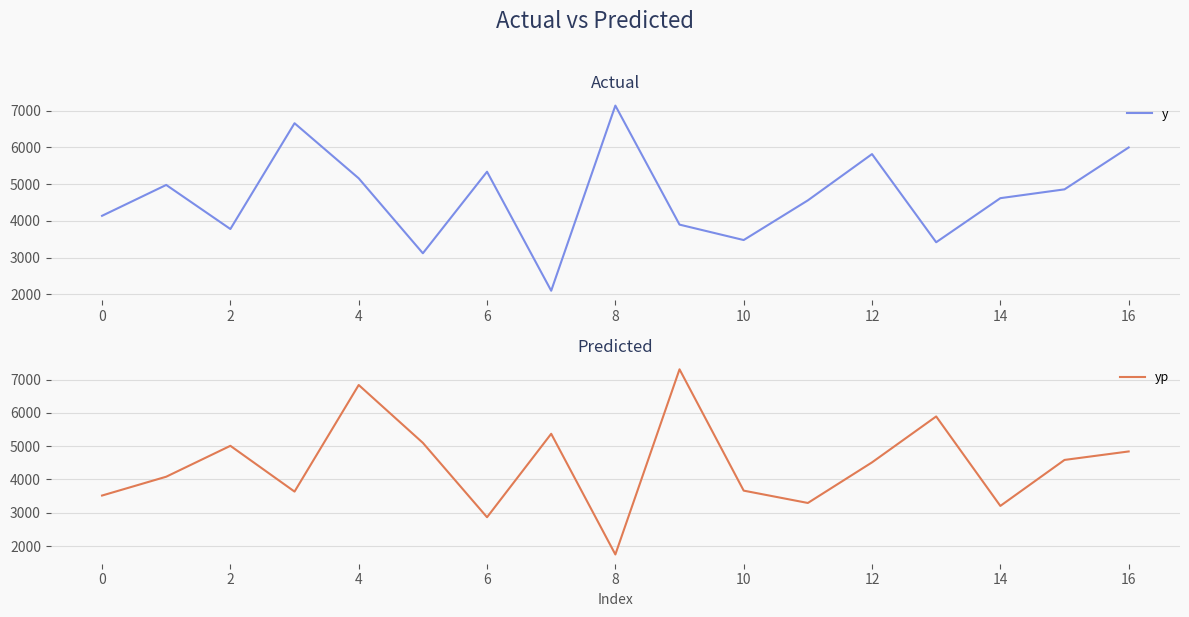

The value of y at 12 is 1764. True or false?

False